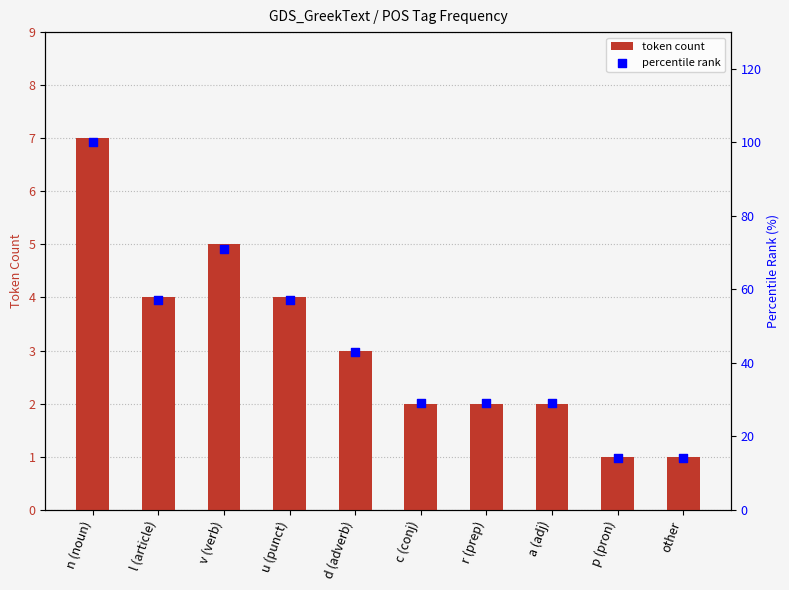

Which series has the widest spread of Y values?

percentile rank